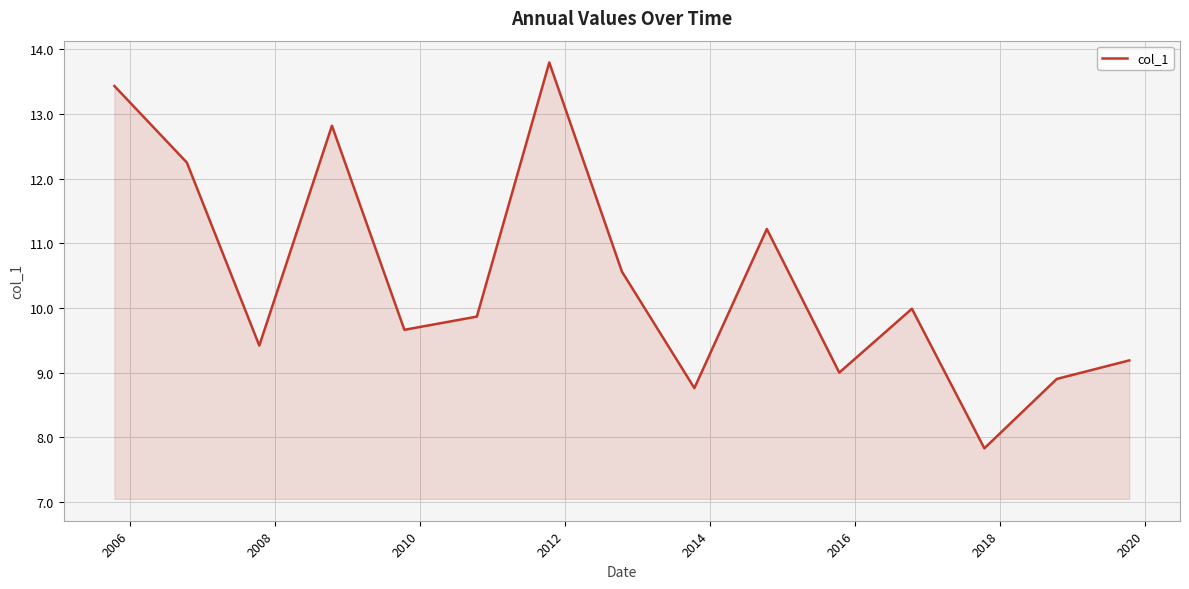

What is the smallest value displayed?

7.8